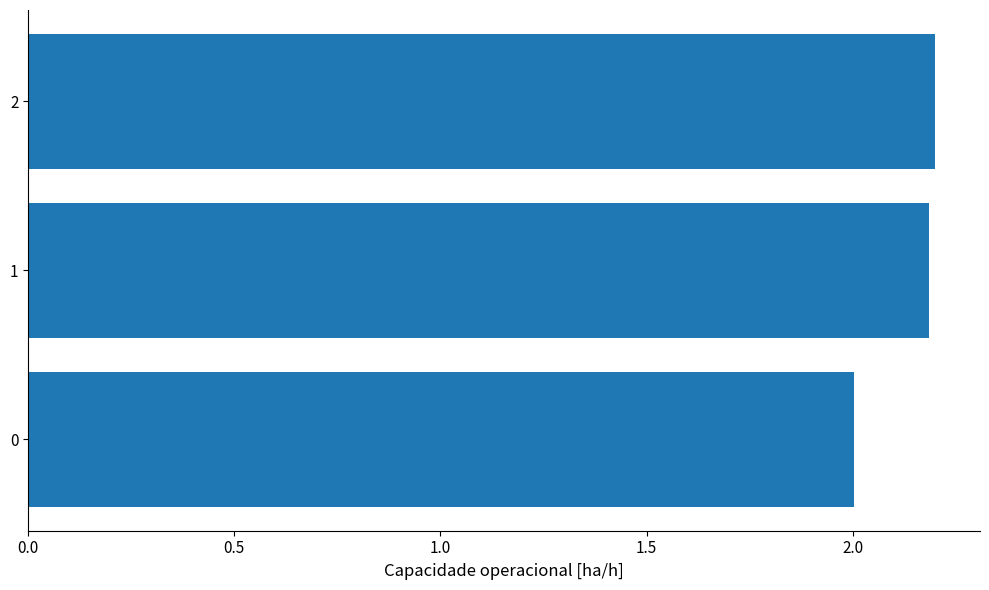

Are the bars horizontal?

Yes